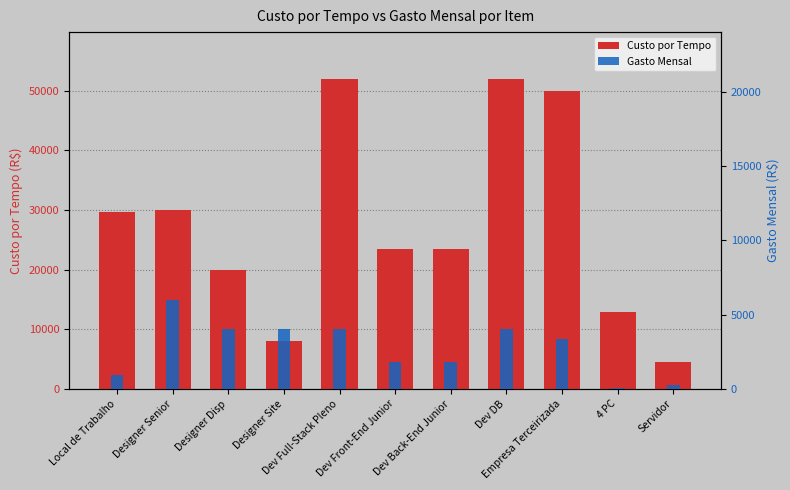

Where is Gasto Mensal nearest to the value 3043?

Empresa Terceirizada